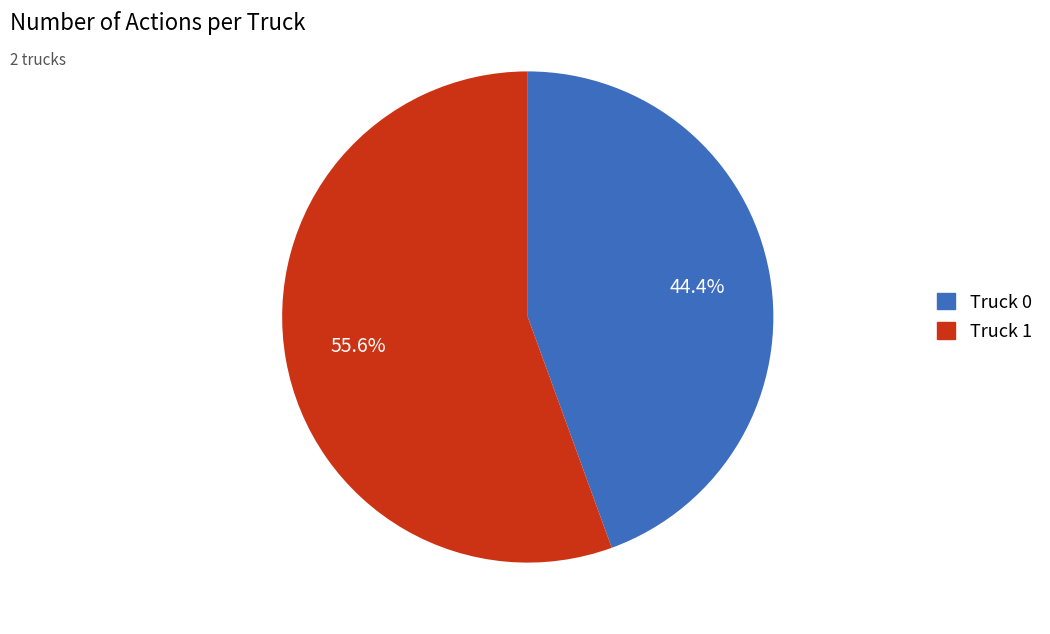

To the nearest percent, what is the average slice percentage?

50%